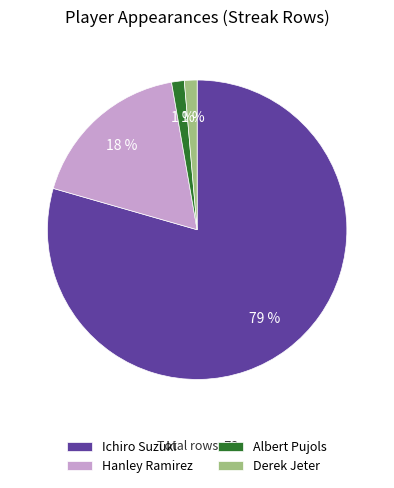

How many slices are in this pie chart?

4